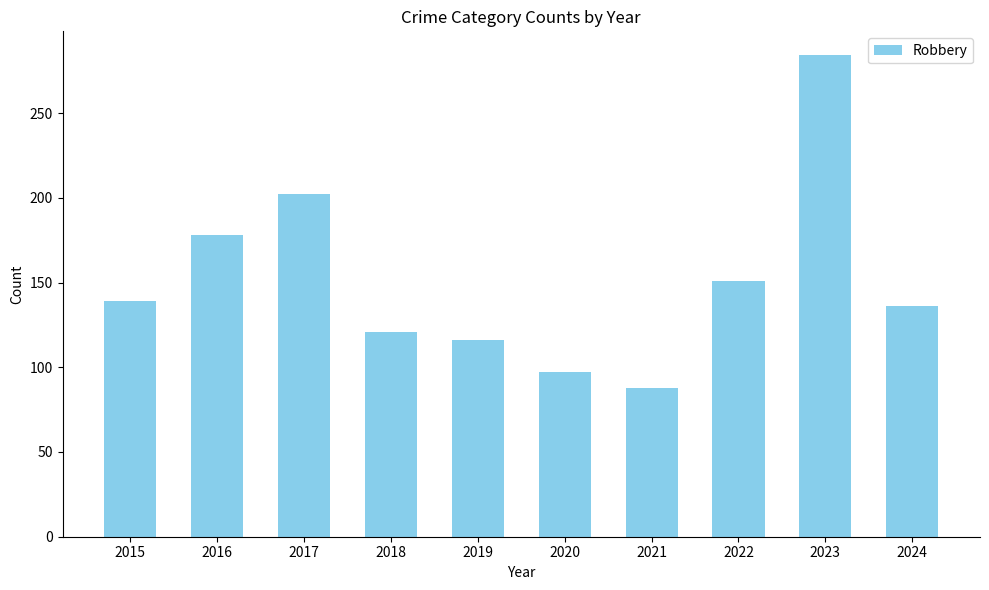

Which has a higher value, 2018 or 2016?

2016